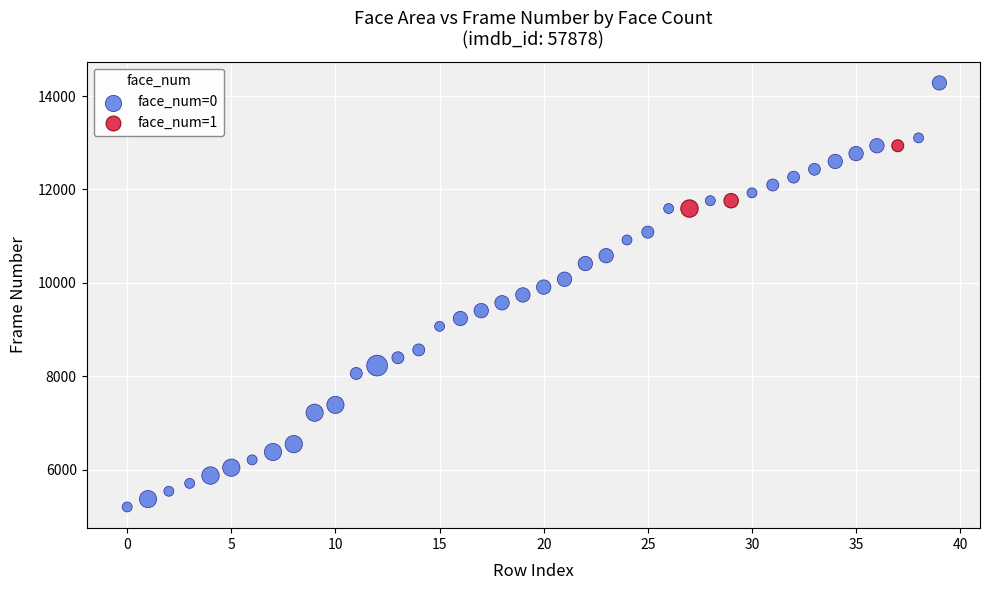

Which series contains the lowest Y value?

face_num=0